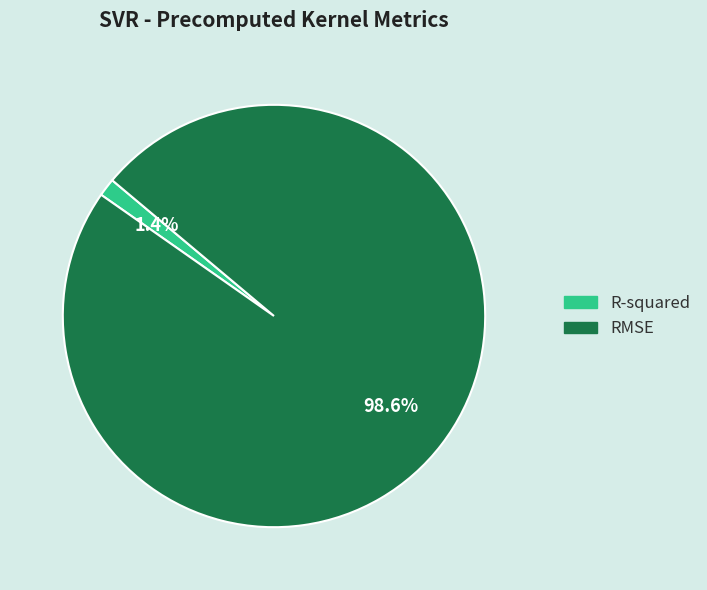

Which category has the smallest portion of the pie?

R-squared